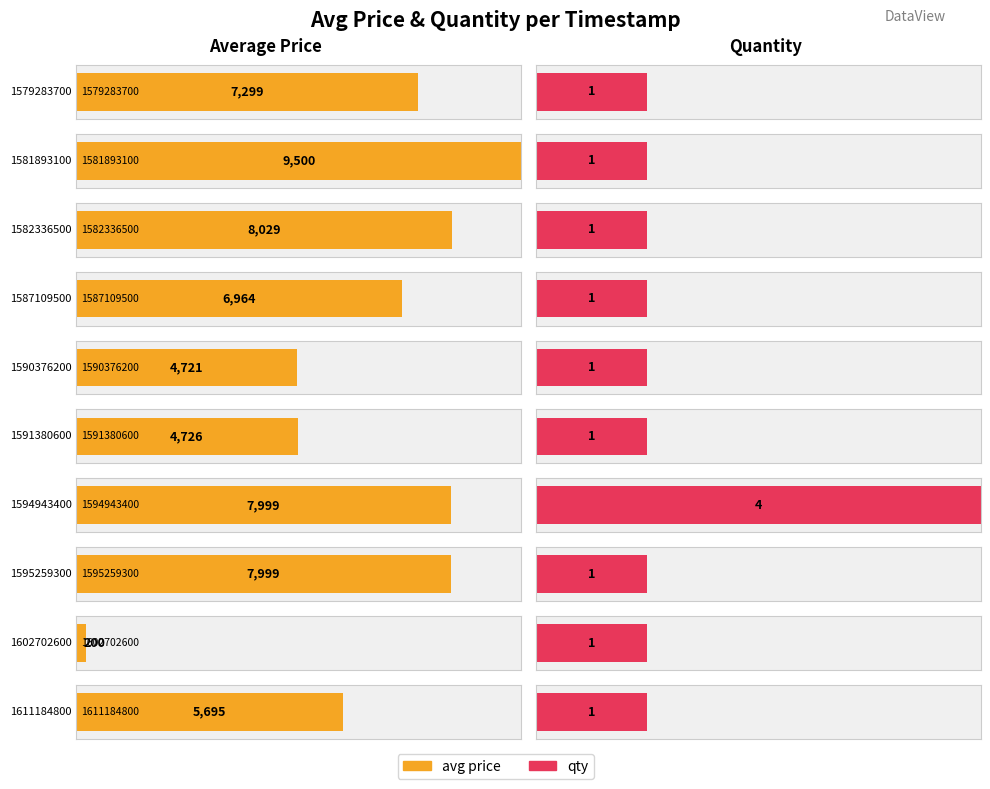

Is it true that avg equals 3304 at 1591380600?

False